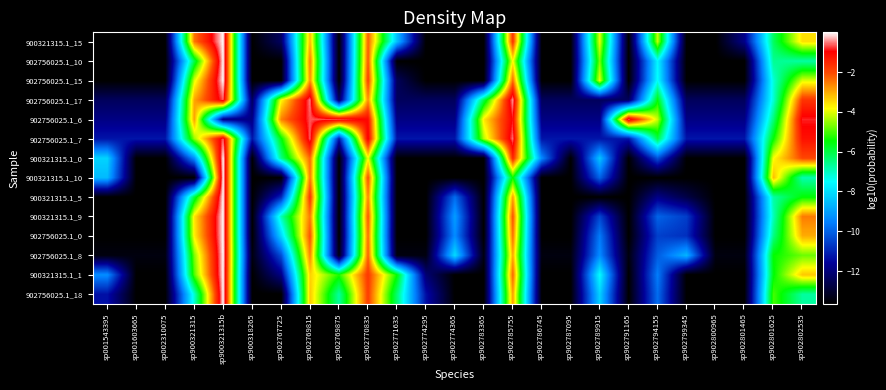

How many data points does each series have?

25